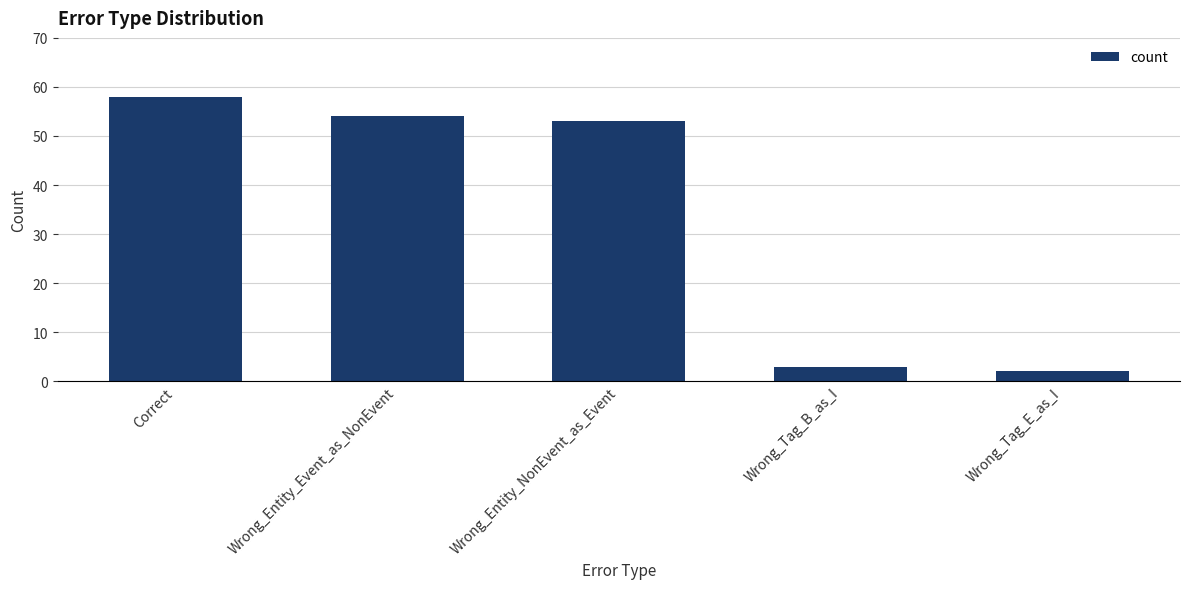

Reading right to left, transcribe all the data shown in this chart.

Wrong_Tag_E_as_I=2	Wrong_Tag_B_as_I=3	Wrong_Entity_NonEvent_as_Event=53	Wrong_Entity_Event_as_NonEvent=54	Correct=58